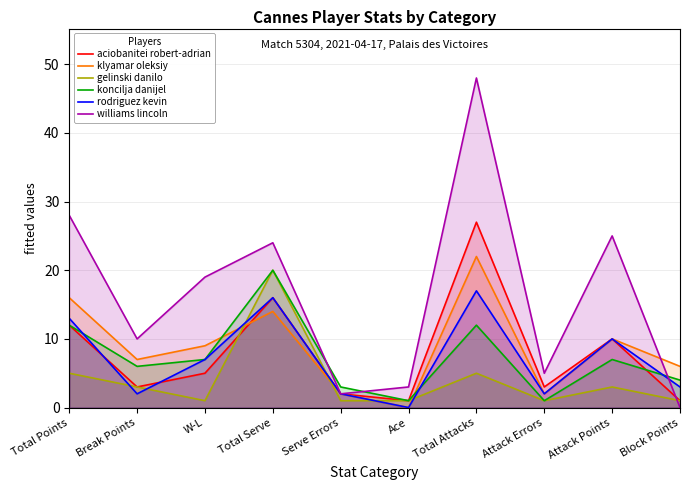

True or false: rodriguez kevin and koncilja danijel cross at least once.

True